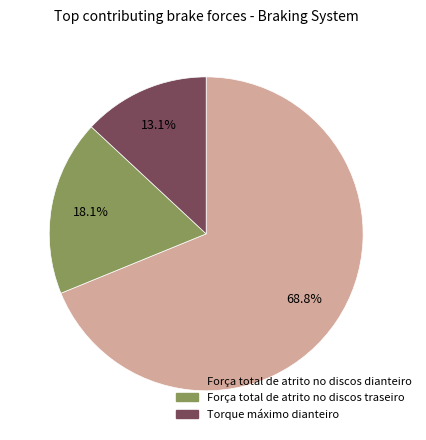

True or false: Torque máximo dianteiro accounts for 1% of the total.

False